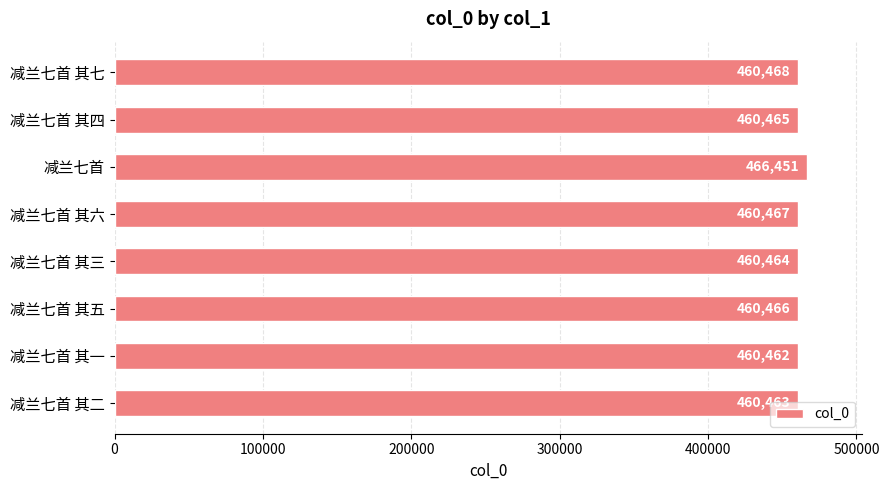

How many values are below 460466?

4